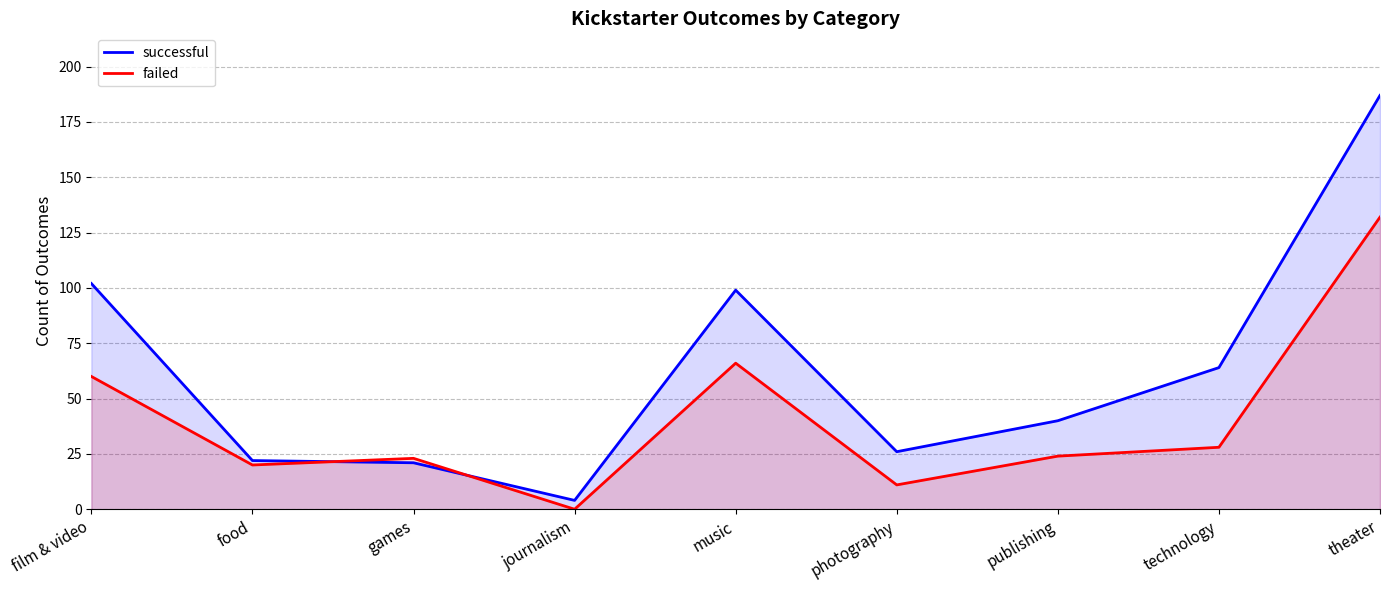

Reading left to right, list all the values displayed in this chart.

successful: film & video=102	food=22	games=21	journalism=4	music=99	photography=26	publishing=40	technology=64	theater=187
failed: film & video=60	food=20	games=23	journalism=0	music=66	photography=11	publishing=24	technology=28	theater=132